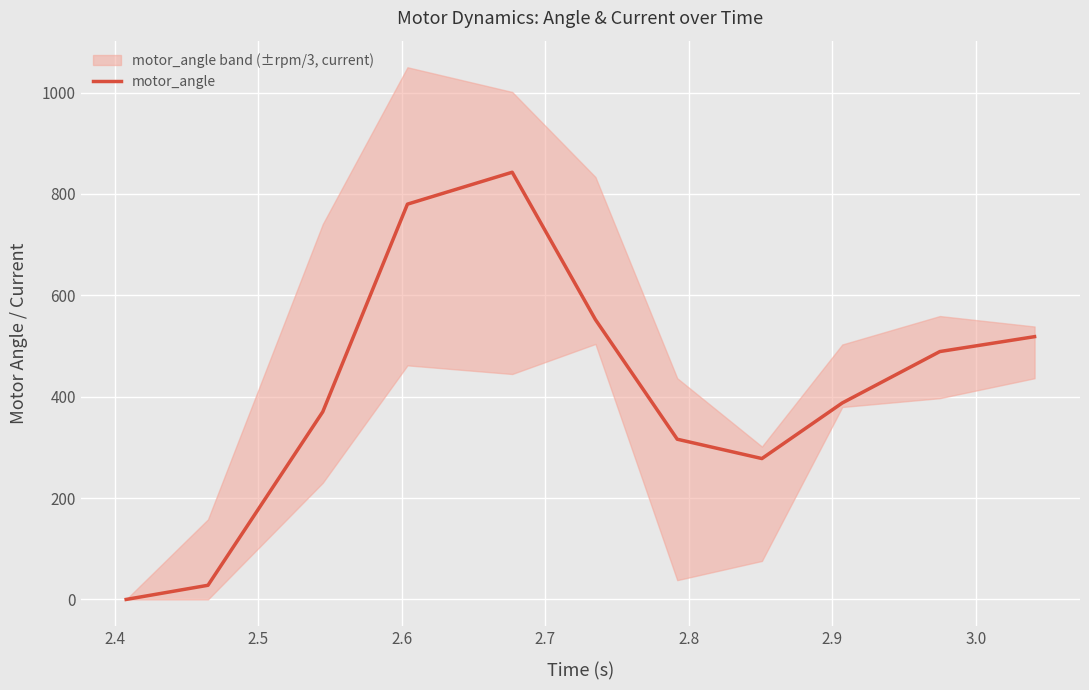

What is the average value?

414.7